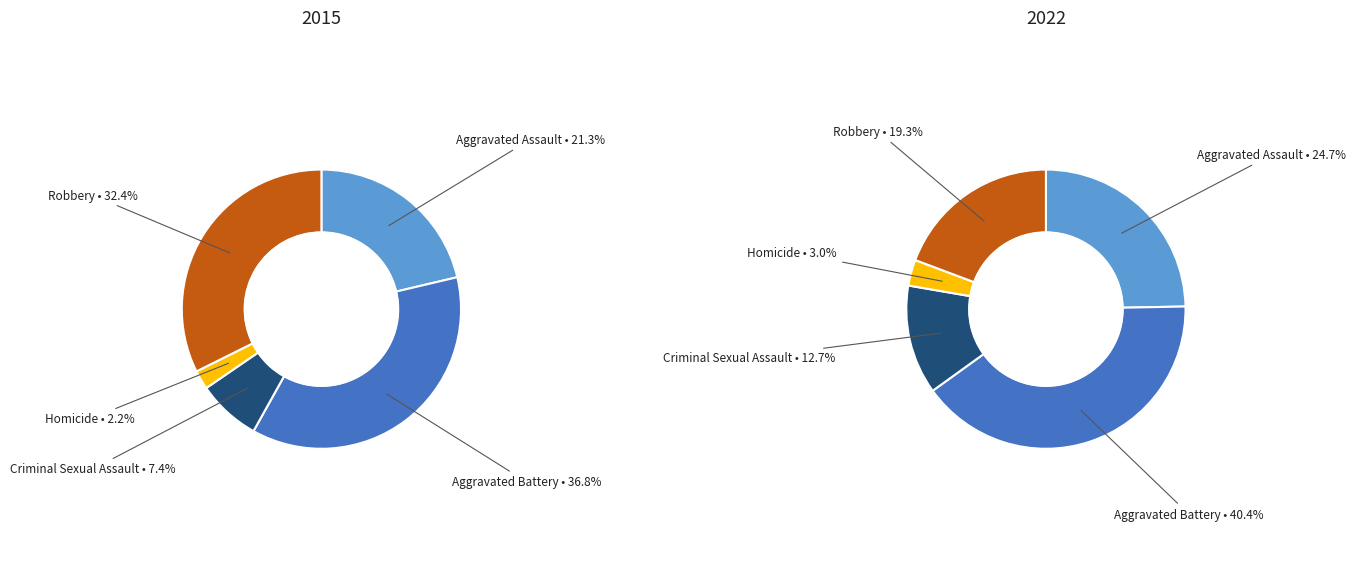

Do Aggravated Battery and Robbery together represent more than half of the pie?

Yes